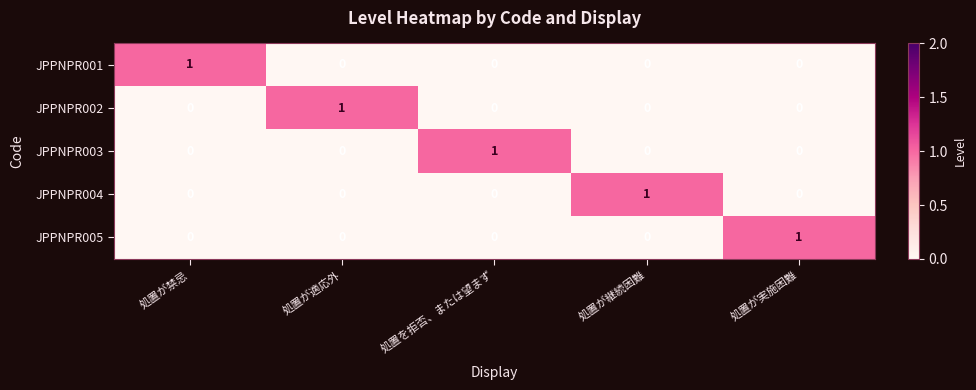

True or false: JPPNPR003 has a value of 0 at 処置が実施困難.

True